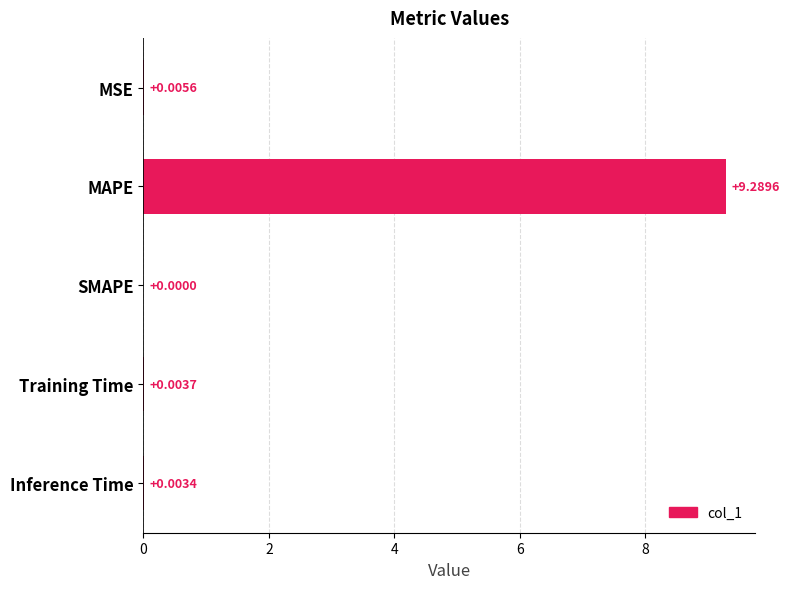

What is the sum of the values at MAPE and MSE?

9.3